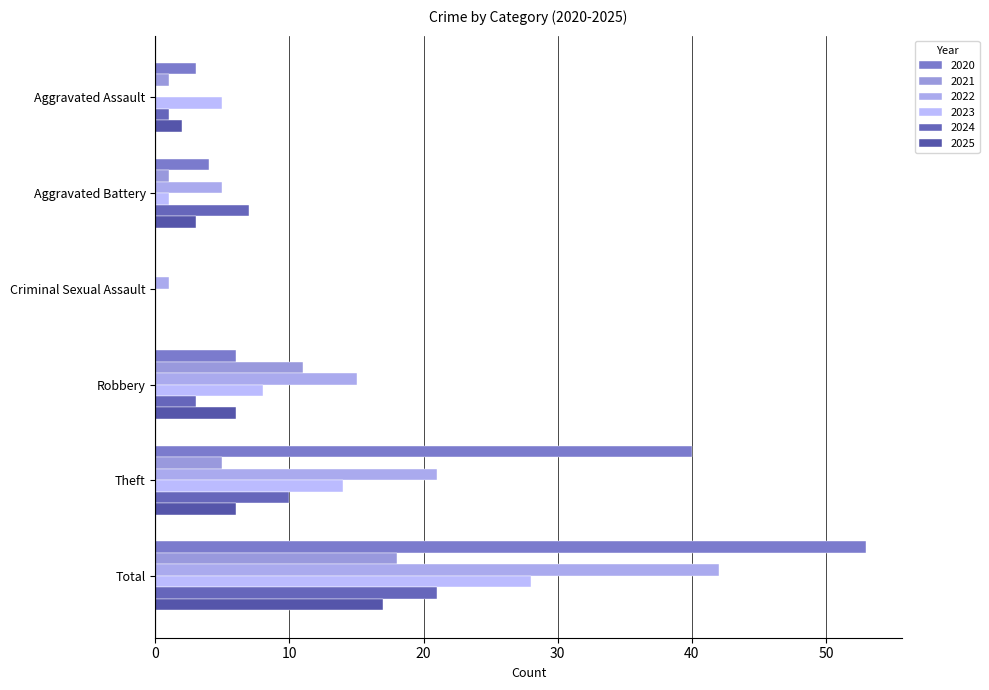

Which series changed the most between Aggravated Assault and Aggravated Battery?

2024